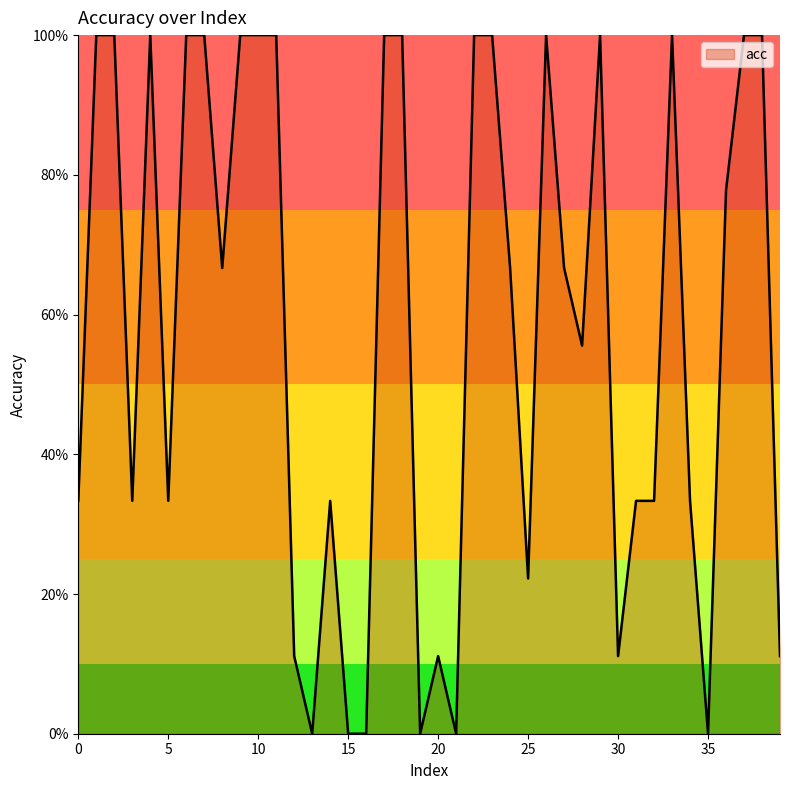

Is this an area chart (filled region under the line)?

Yes